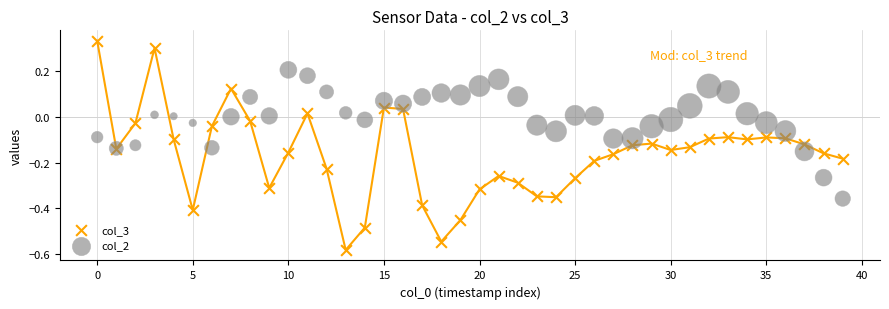

Which series contains the lowest Y value?

col_3